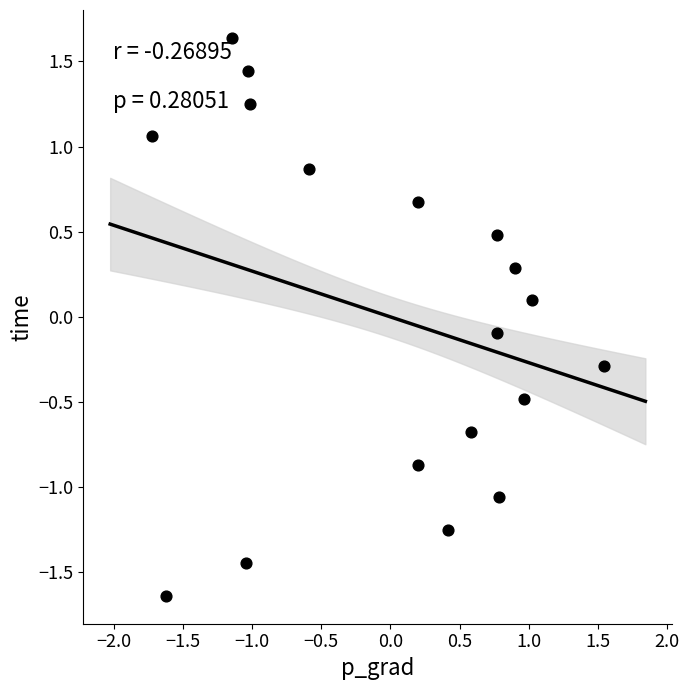

What is the range of Y values (max minus min)?

3.3